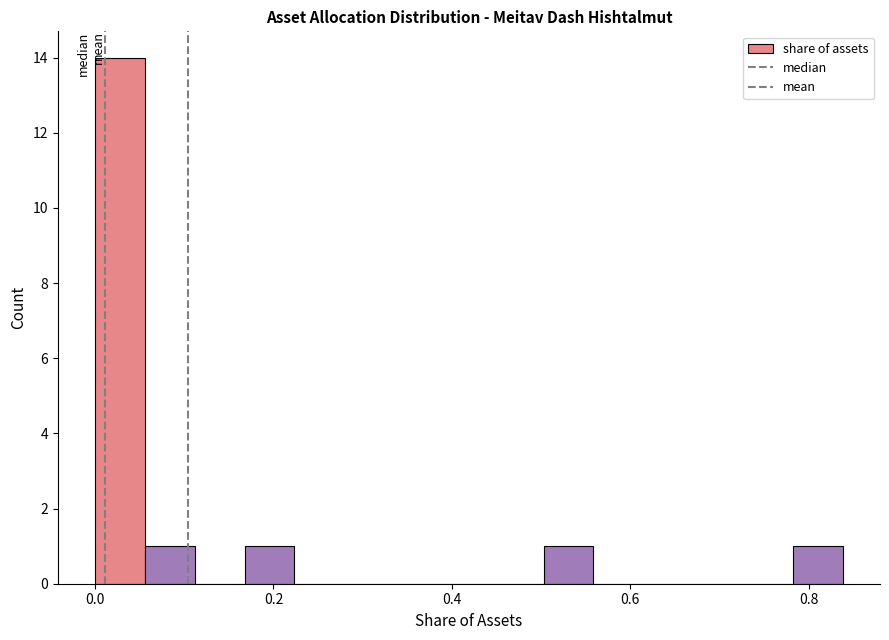

Read against the x-axis, roughly where is the centre of the tallest bar?

0.02